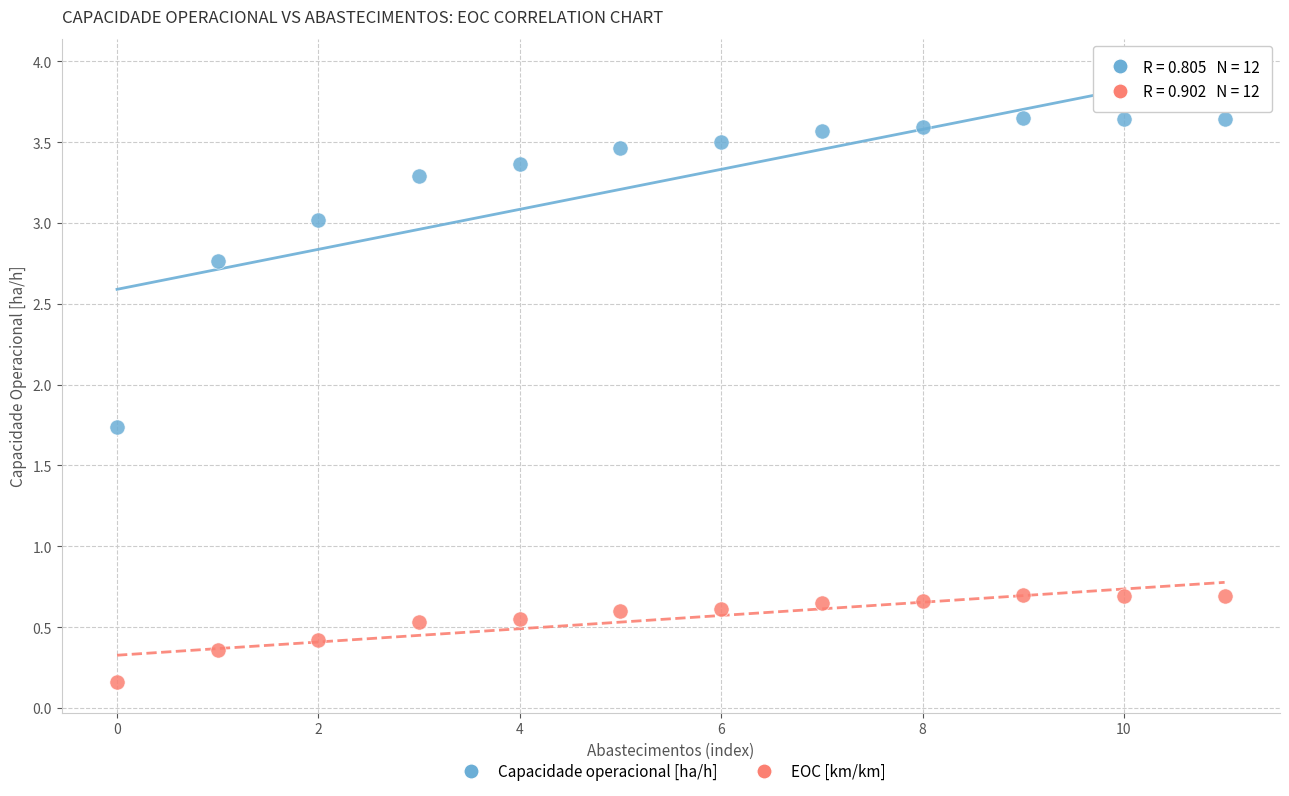

Across all data points, what is the range of Y values (max minus min)?

3.5